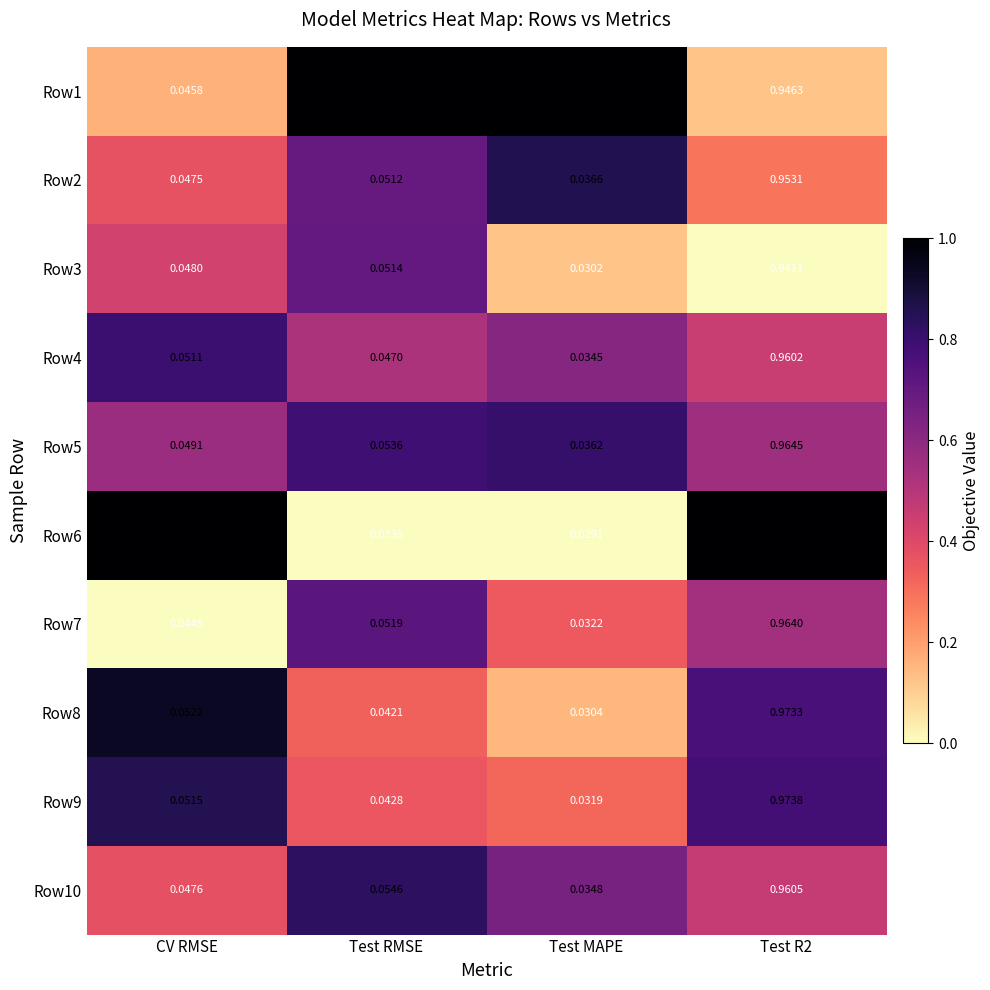

What is the total value across all series at Test R2?

9.6